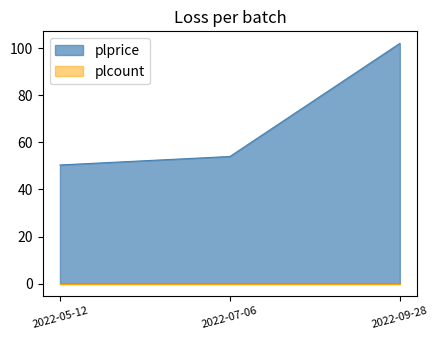

Which has a higher value, 2022-05-12 or 2022-07-06?

2022-07-06